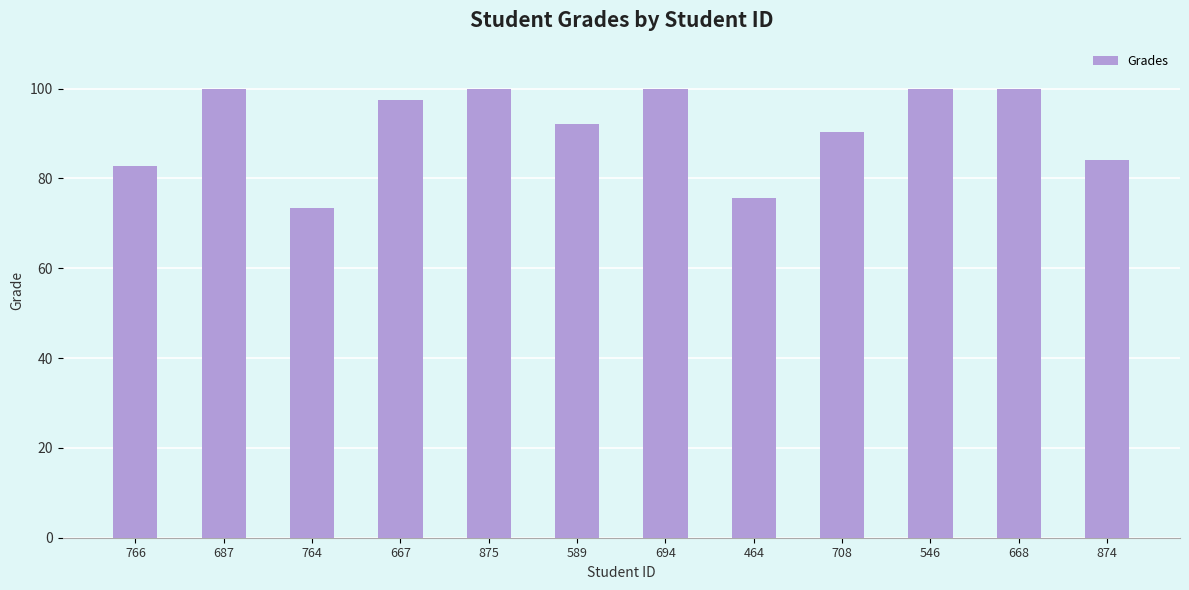

What is the label of the 7th bar from the left?

694